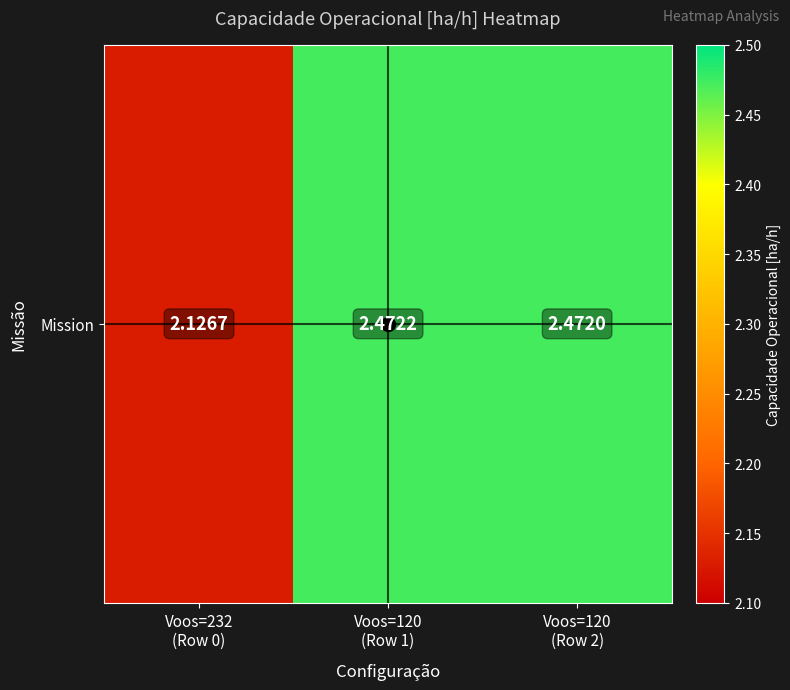

True or false: the data shows 0.7 at Voos=120
(Row 1).

False